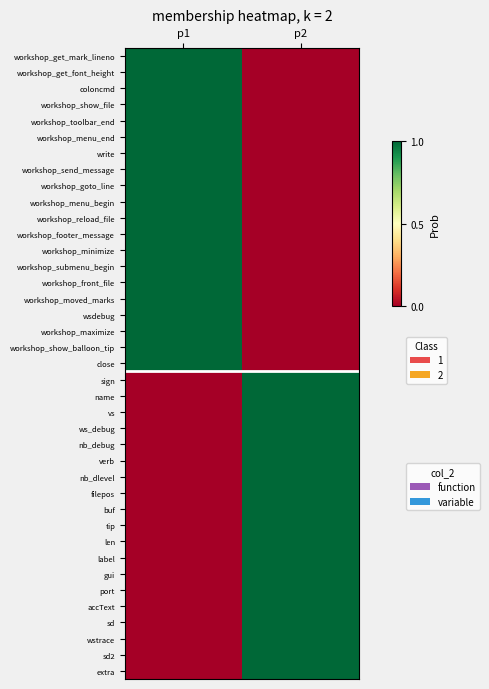

Count the number of categories in the chart.

2